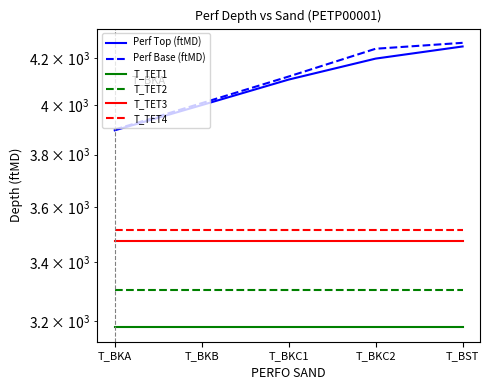

Which label corresponds to the largest value in the chart?

T_BST